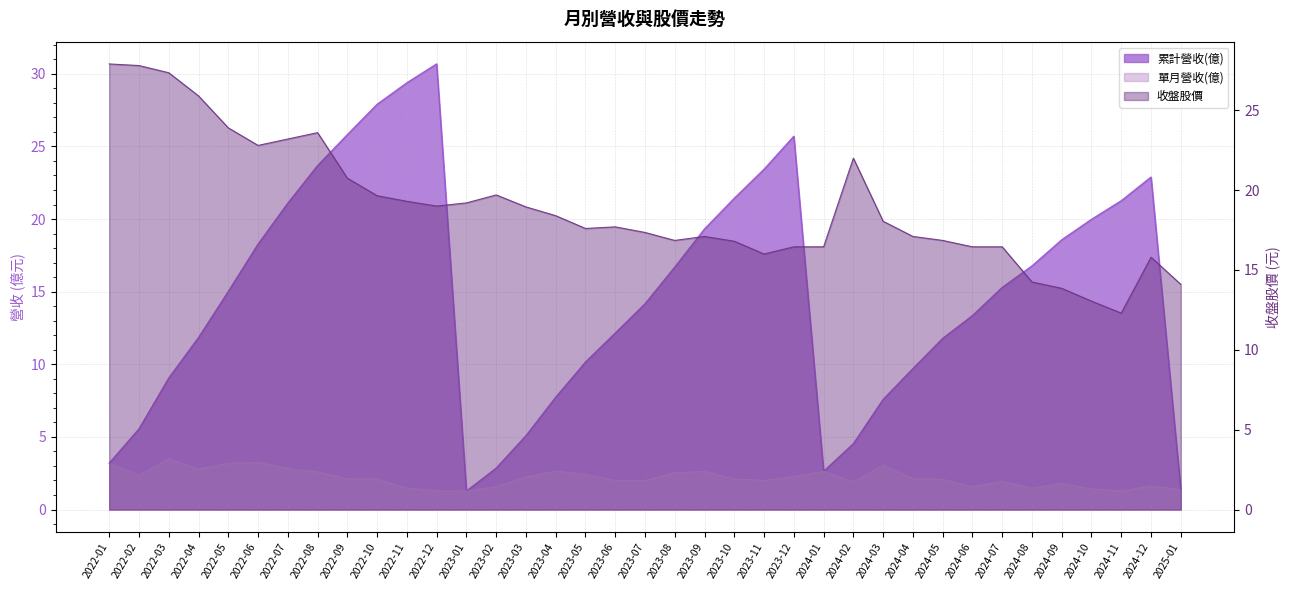

How many times do 累計營收(億) and 收盤股價 cross each other?

6